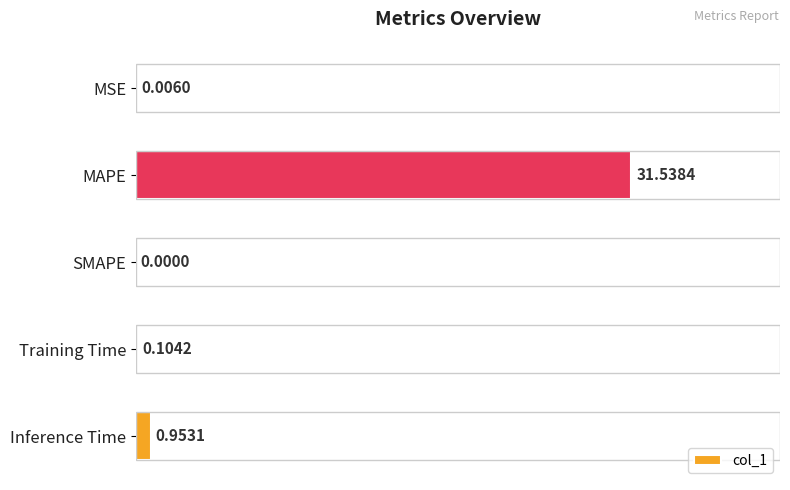

What is the sum of the values at MAPE and MSE?

31.5